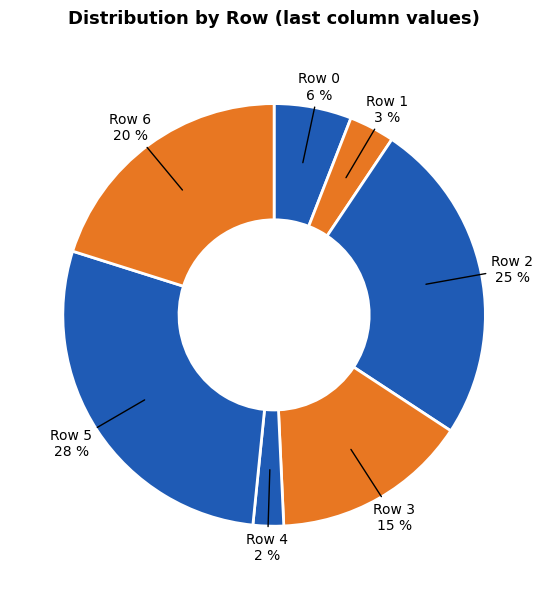

Which category has the smallest portion of the pie?

Row 4